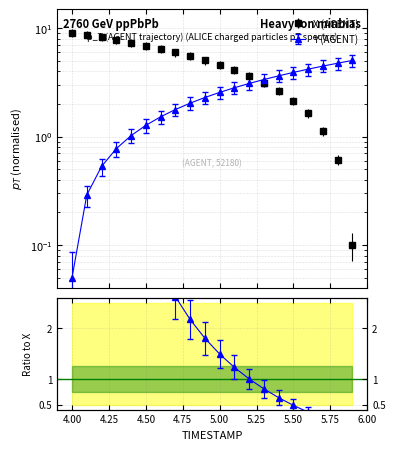

Between 4.5 and 5.2, which series saw the biggest shift?

X